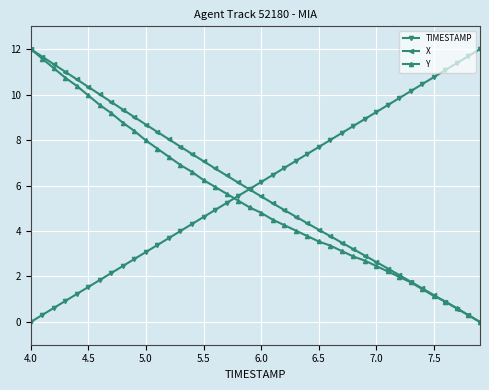

What is the value of the X point at the 29th from the left?

3.2